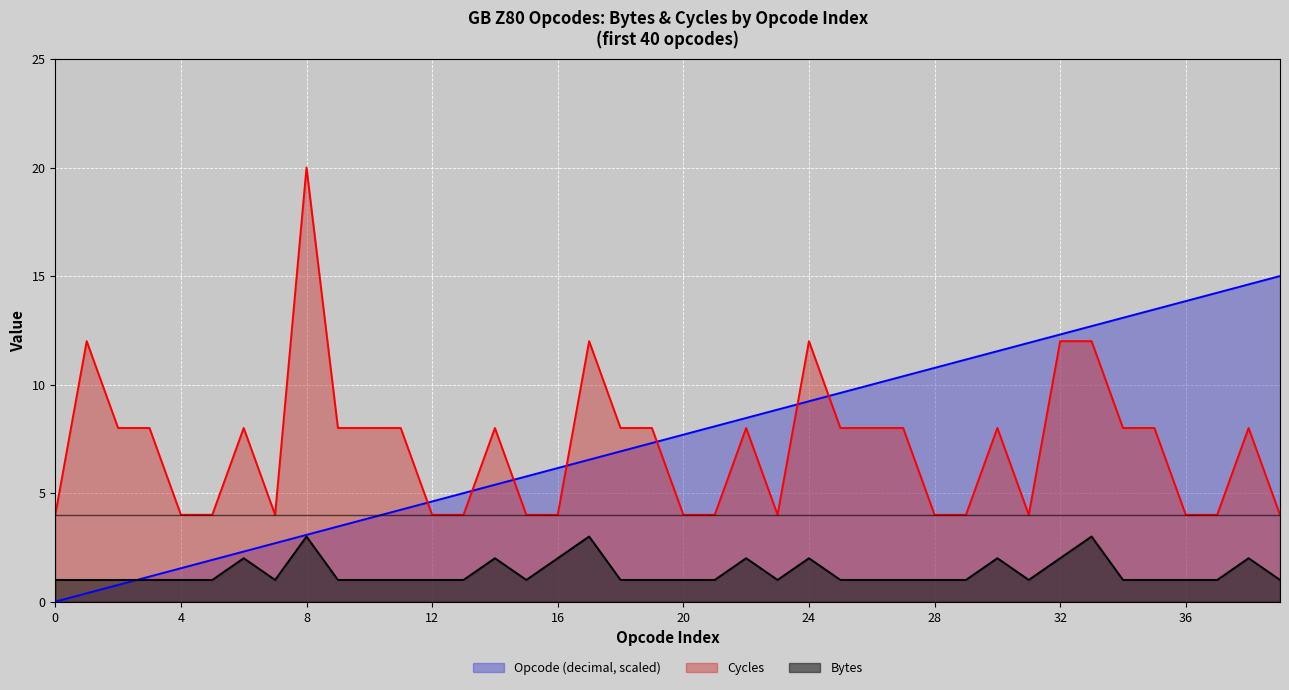

At which category does Cycles reach its first local peak?

1